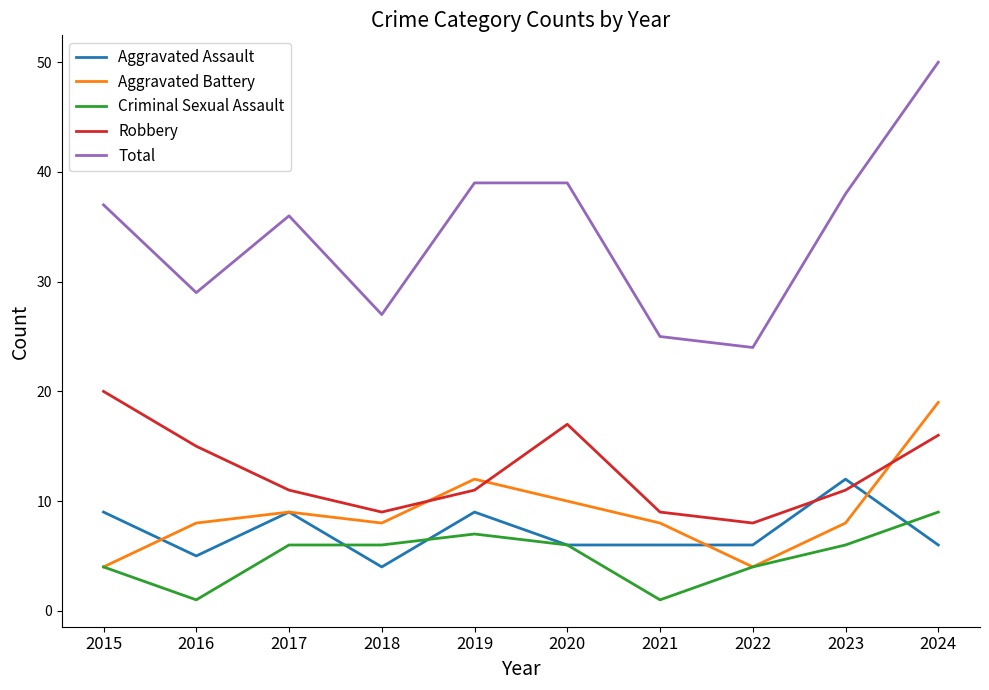

What are all the series names shown in the legend?

Aggravated Assault, Aggravated Battery, Criminal Sexual Assault, Robbery, Total